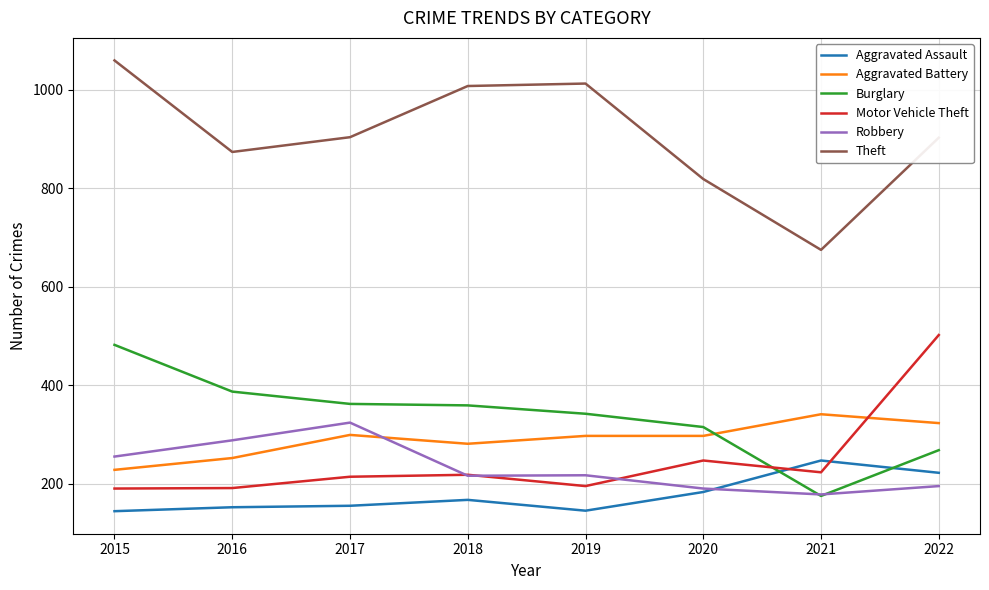

What is the difference between the Motor Vehicle Theft values at 2015 and 2020?

57